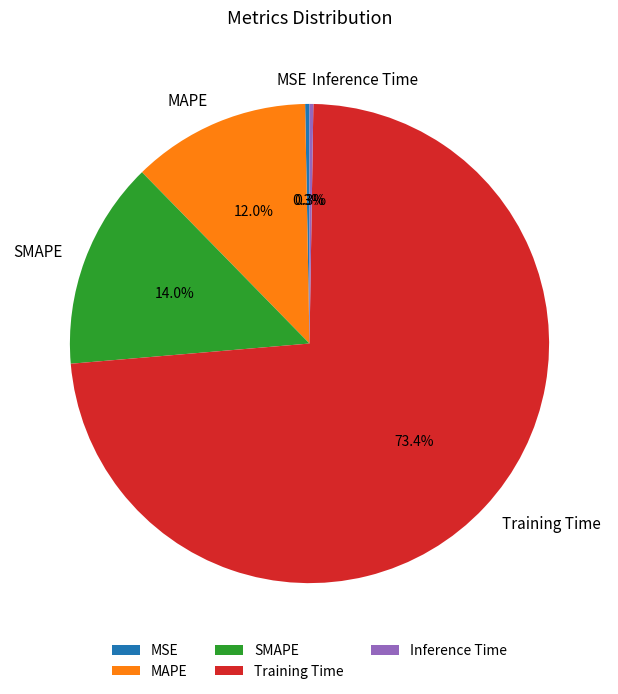

To the nearest percent, what portion does Training Time represent?

73%